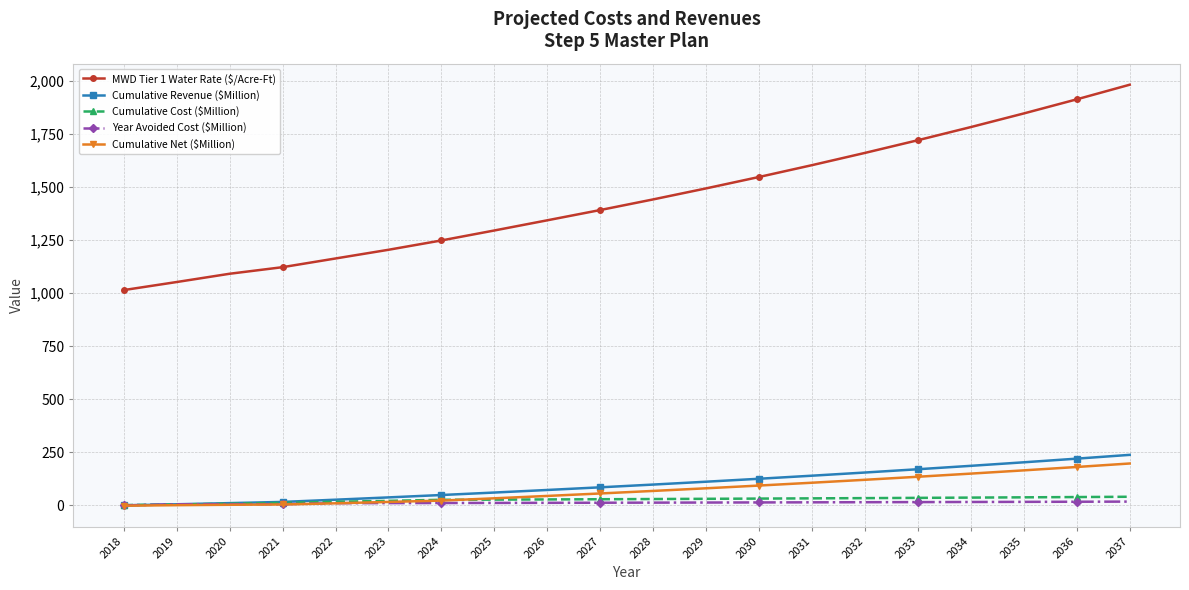

What is the maximum value shown in the chart?

1983.2